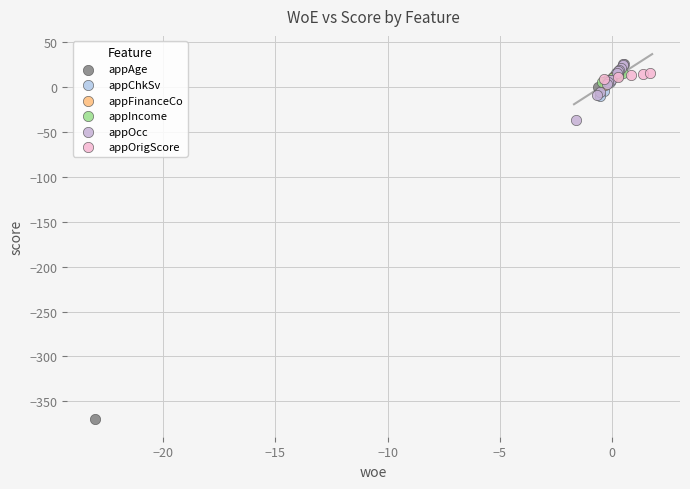

Which series has the widest spread of Y values?

appAge